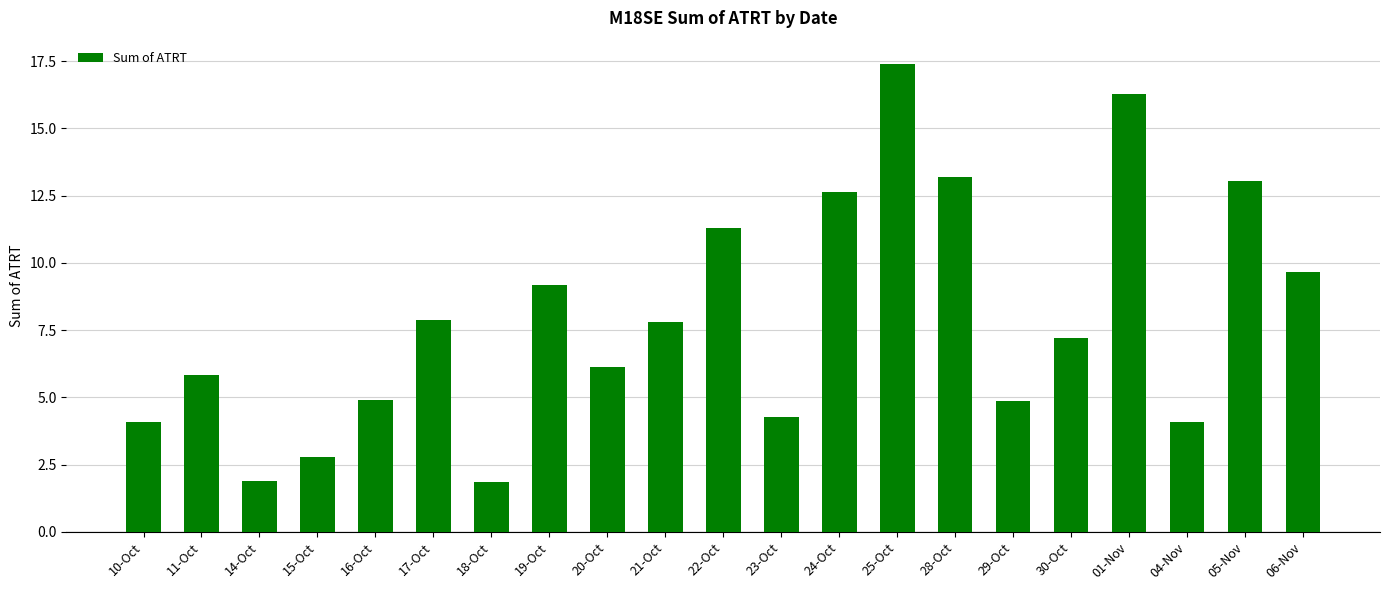

What is the change in value from 23-Oct to 30-Oct?

+2.9